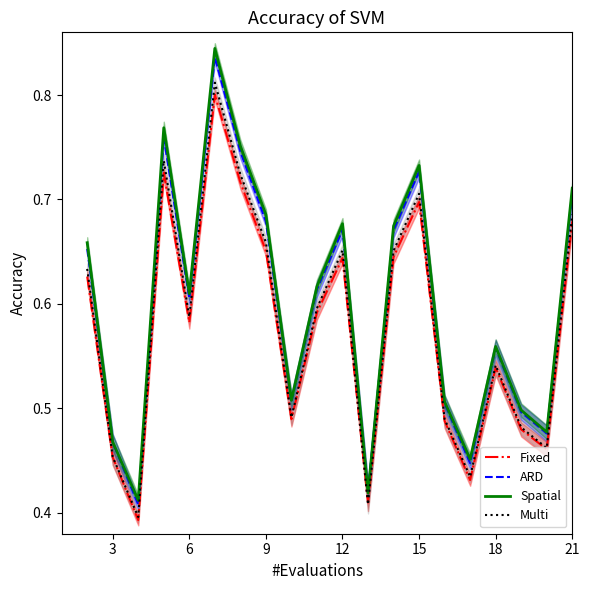

Is it true that Multi equals 0.8 at 18?

False